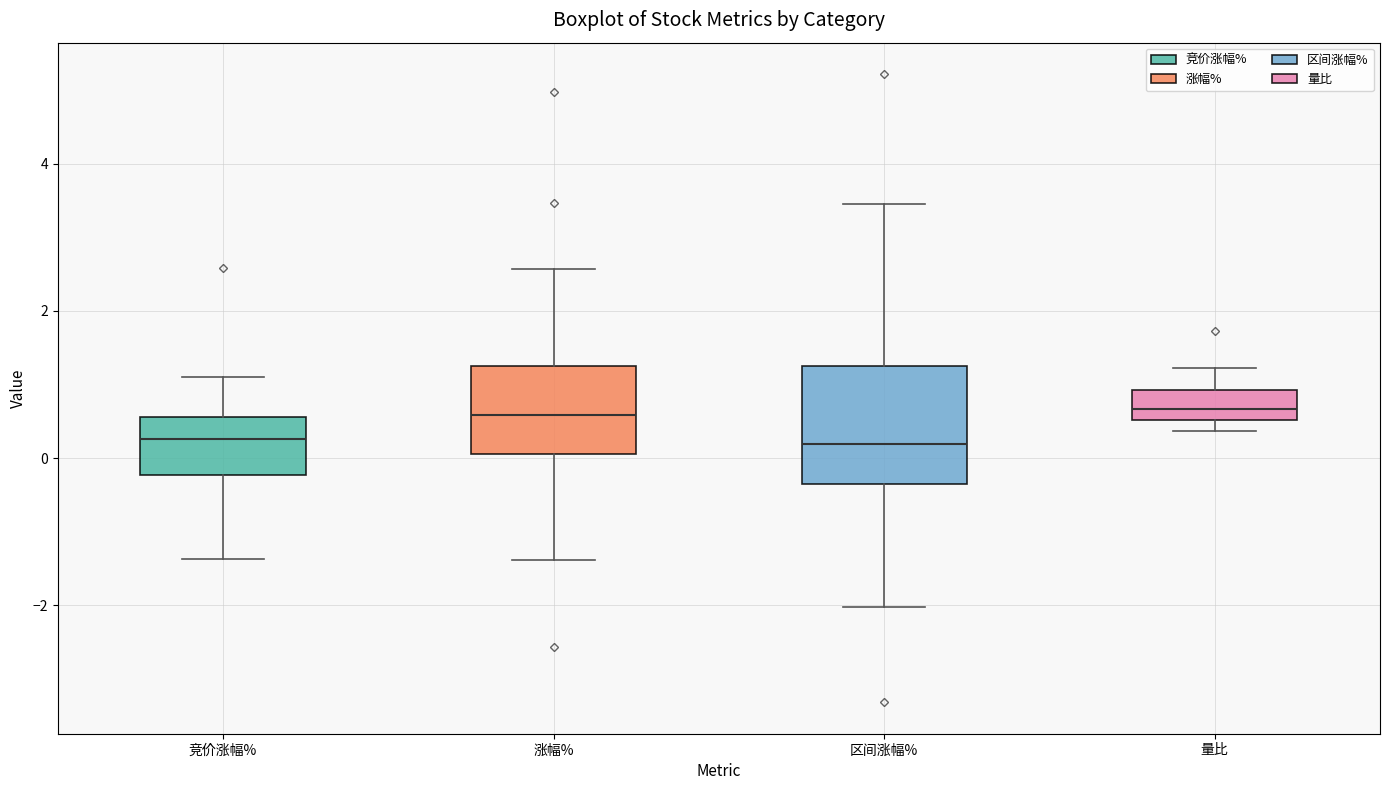

Which box is the tallest, from its lower edge to its upper edge?

区间涨幅%